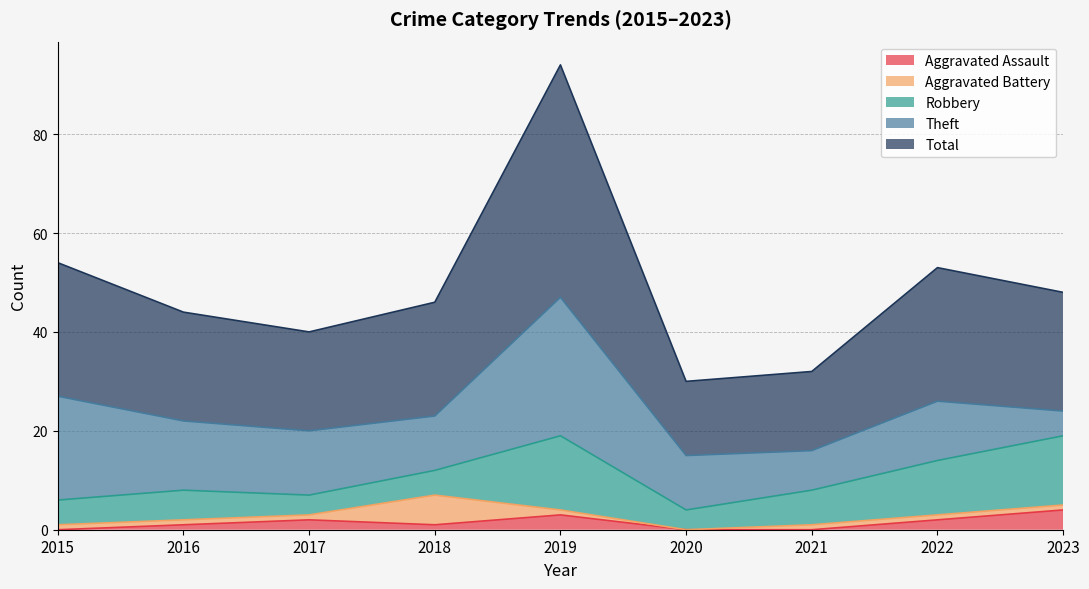

What are all the series names shown in the legend?

Aggravated Assault, Aggravated Battery, Robbery, Theft, Total